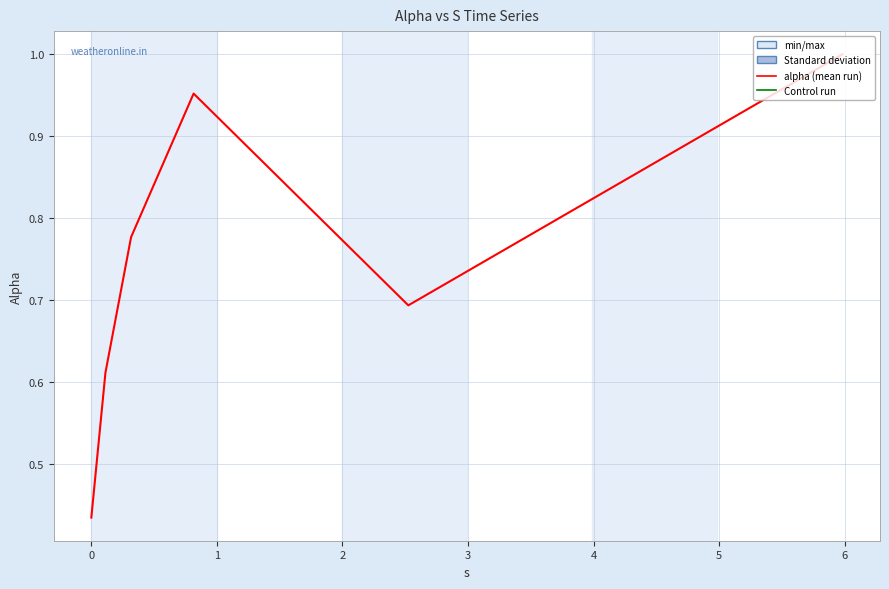

True or false: the data has more than 0 interior local peaks.

True